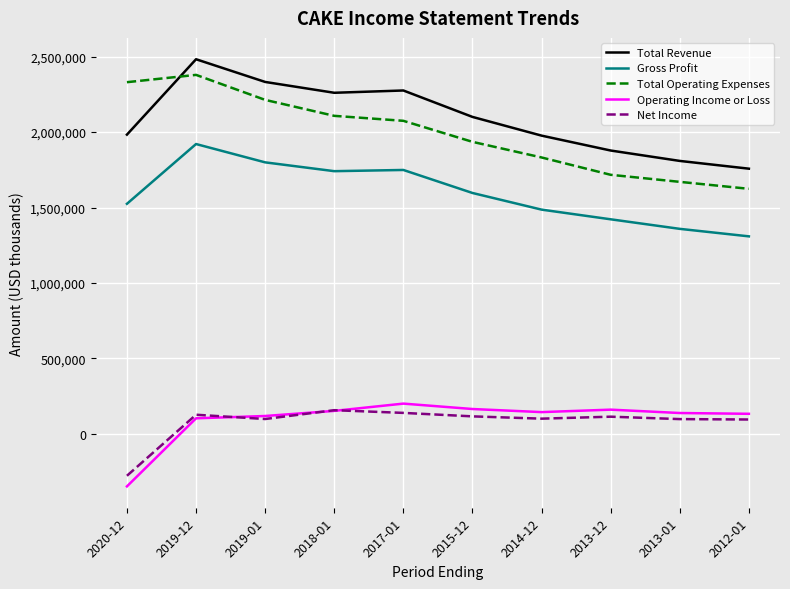

Which series has the widest spread of values?

Total Operating Expenses